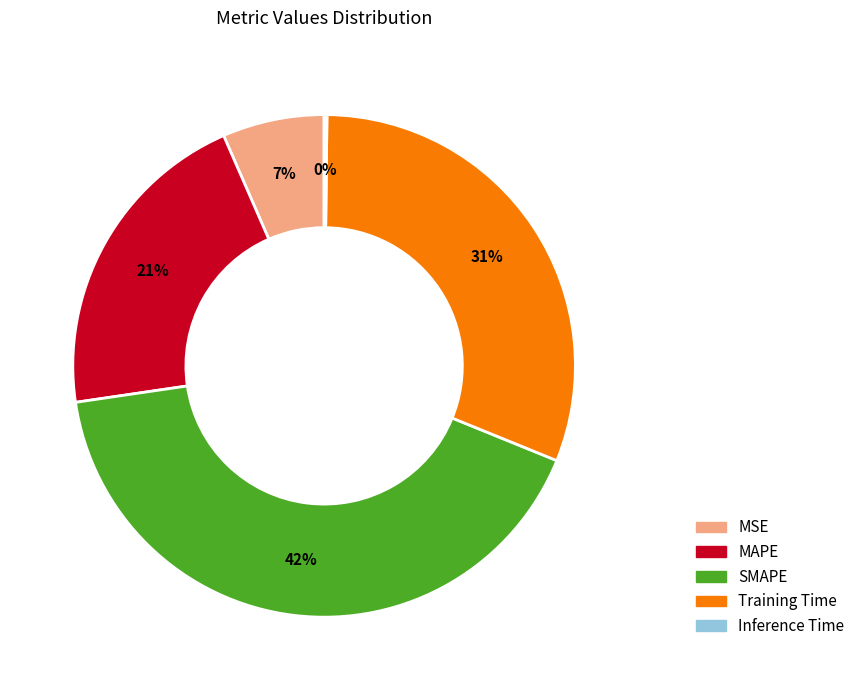

Between MSE and MAPE, which is larger?

MAPE